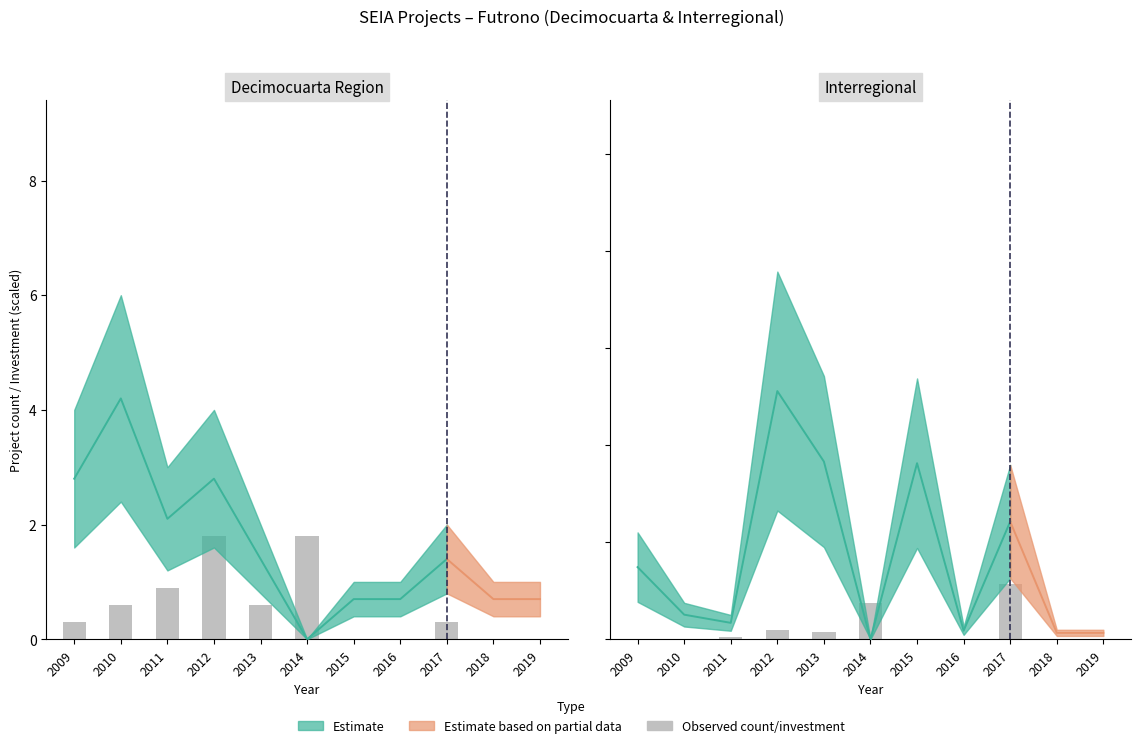

Is the value of Interregional_count at 2012 greater than the value of Interregional_inversion at 2010?

Yes